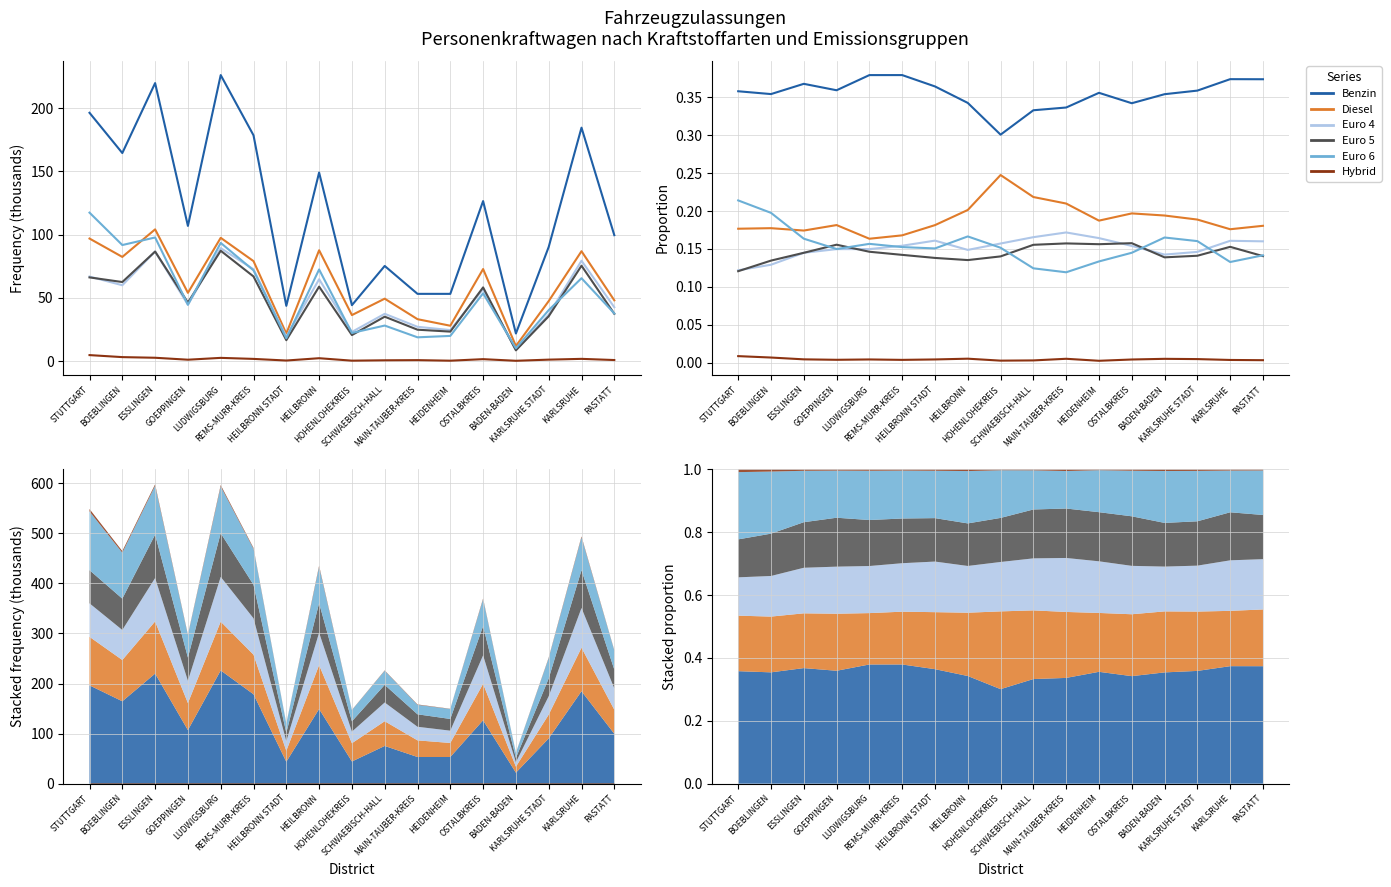

The Euro 4 series shows 0.2 at REMS-MURR-KREIS. True or false?

True